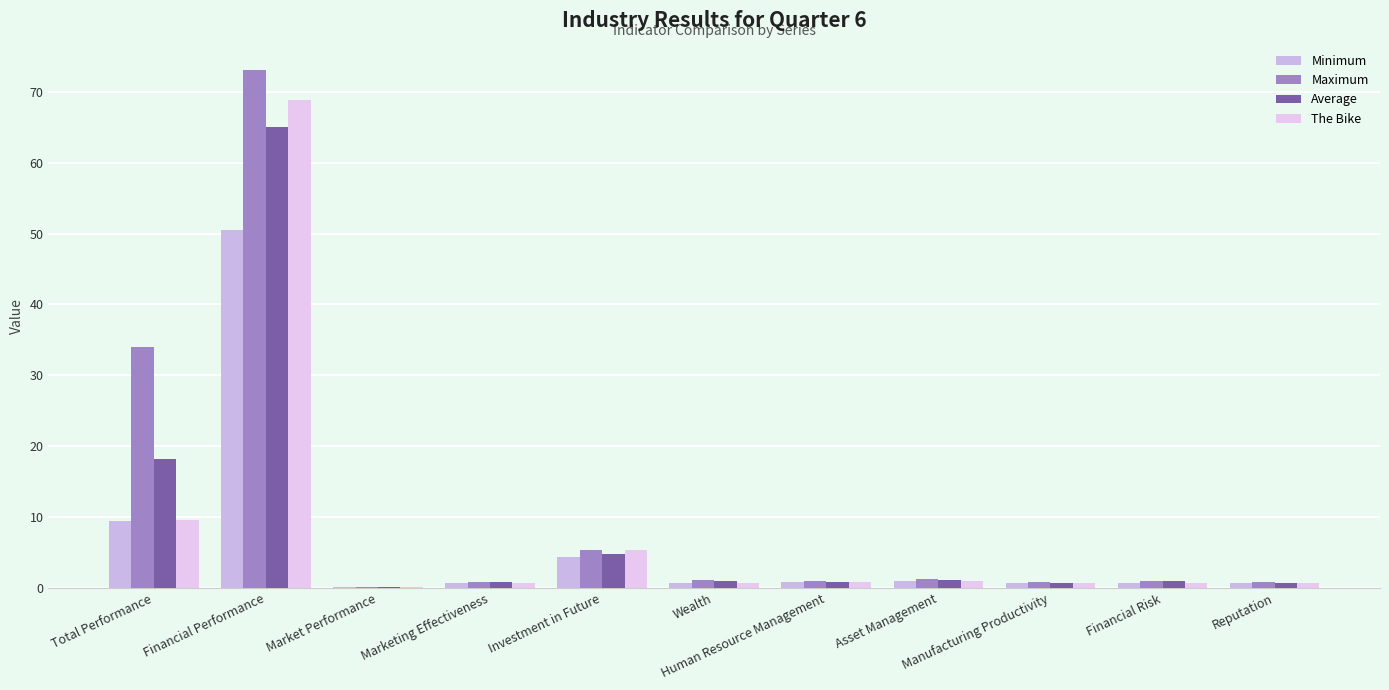

Which series changed the most between Investment in Future and Reputation?

The Bike